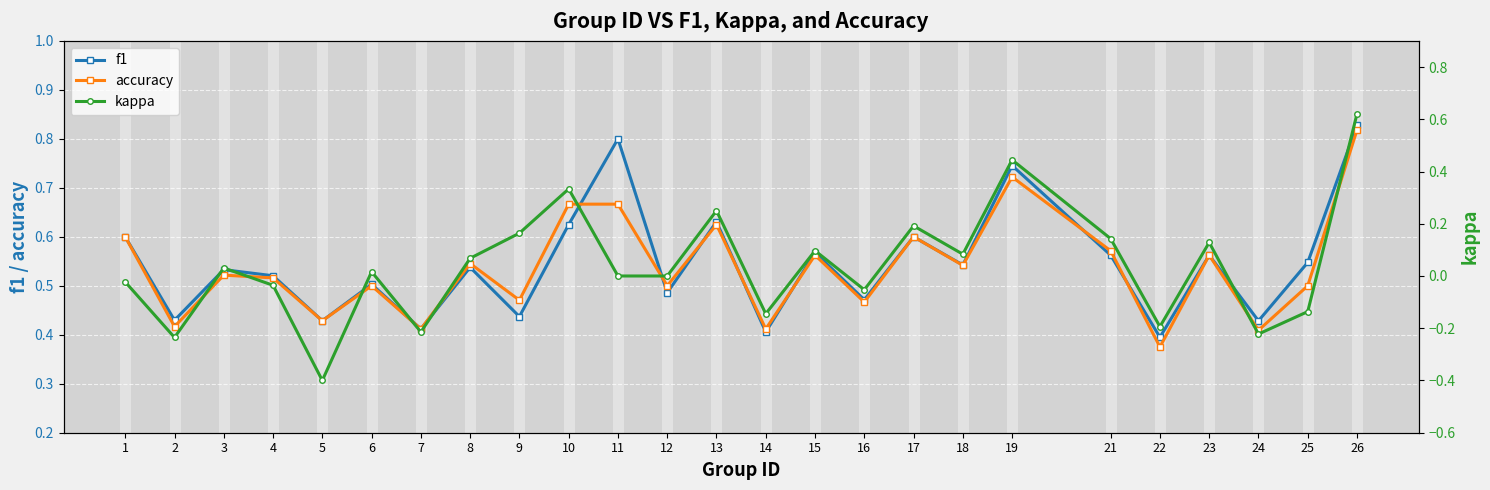

What is the value of the accuracy point at the 3rd from the left?

0.5